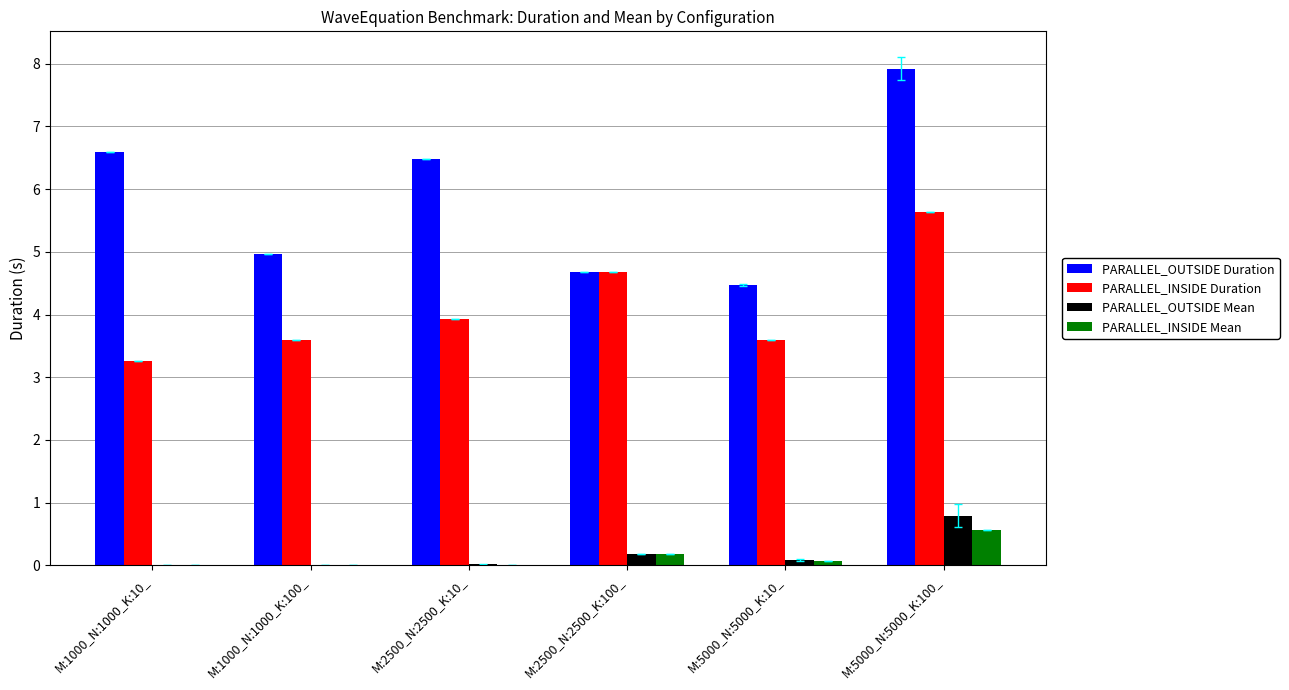

What value does the PARALLEL_INSIDE Duration series have at M:2500_N:2500_K:100_?

4.7